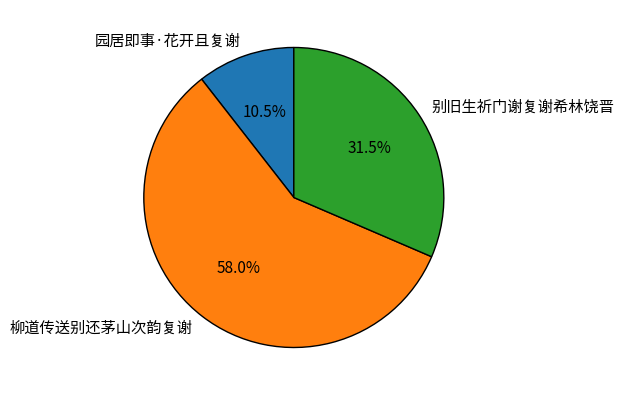

Count the number of slices in the pie.

3